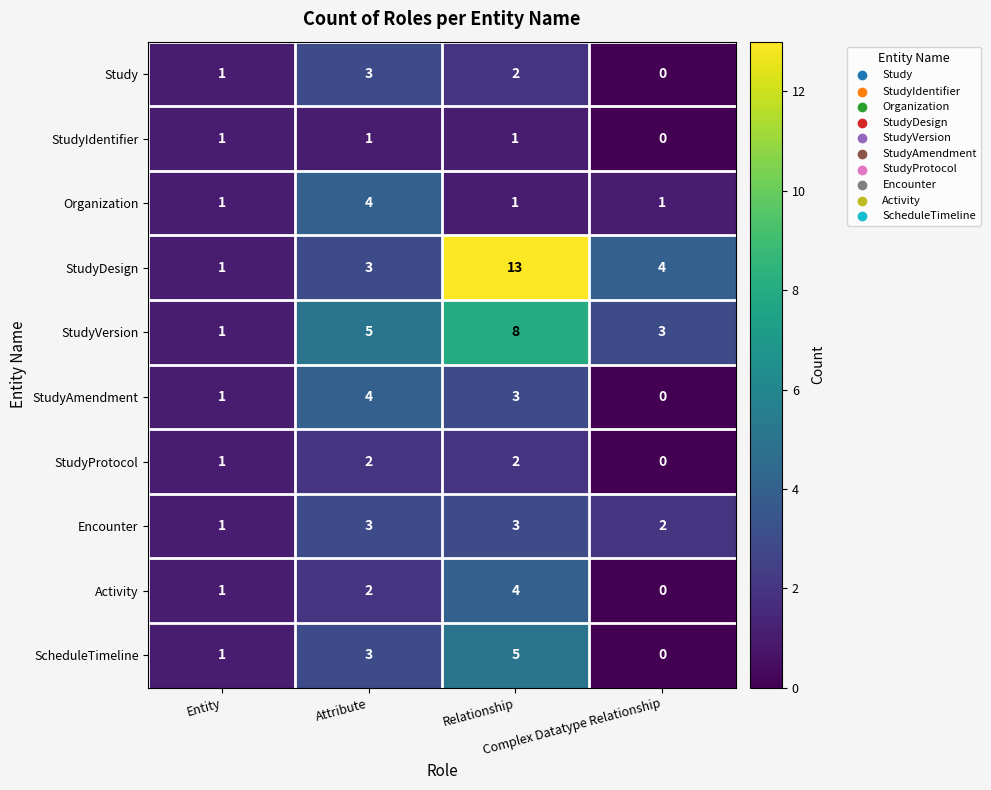

Which series has the largest range (max minus min)?

StudyDesign